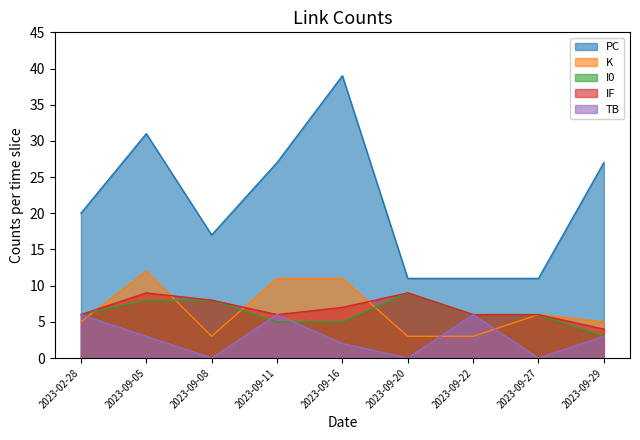

Which series has the largest total across all categories?

PC